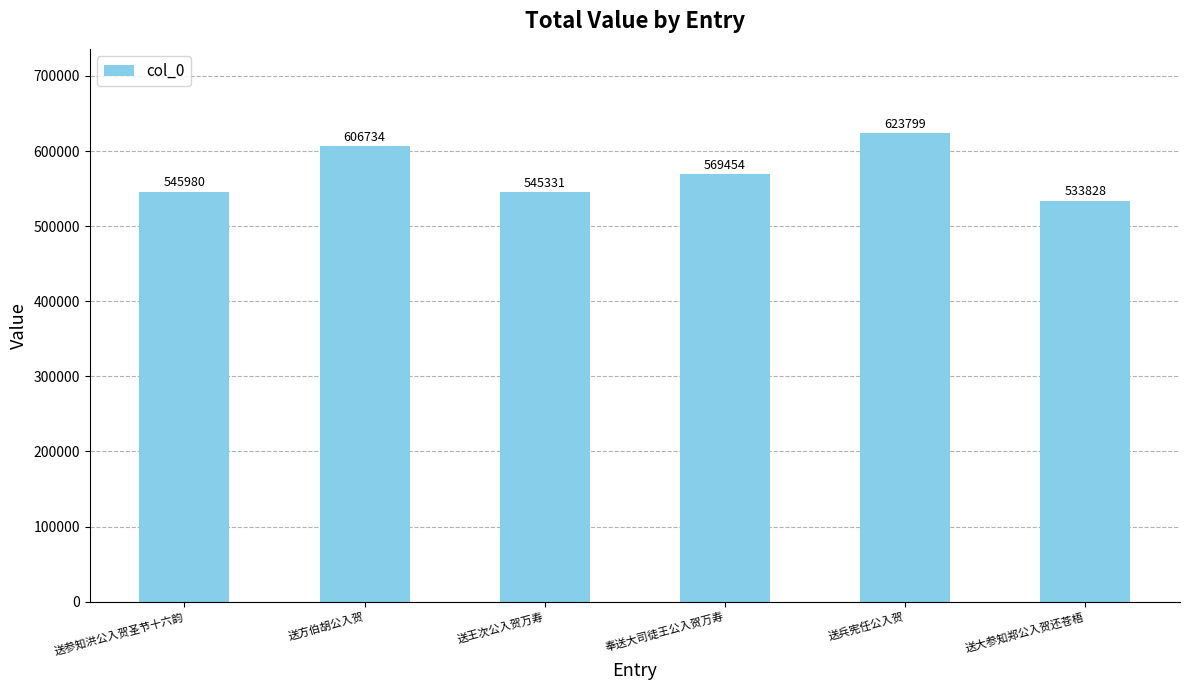

How many series are shown in this chart?

1